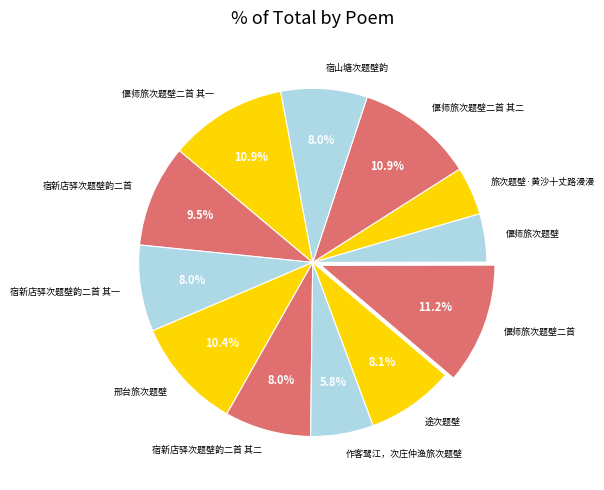

Is 作客鹭江，次庄仲渔旅次题壁 the majority of the pie?

No